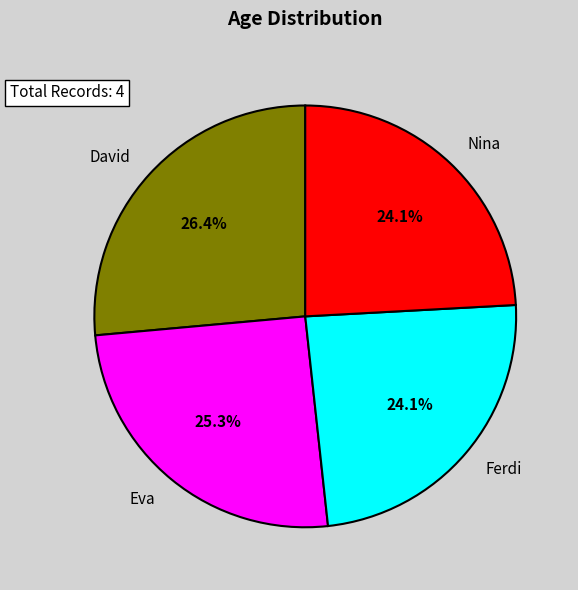

Does any single category account for the majority?

No